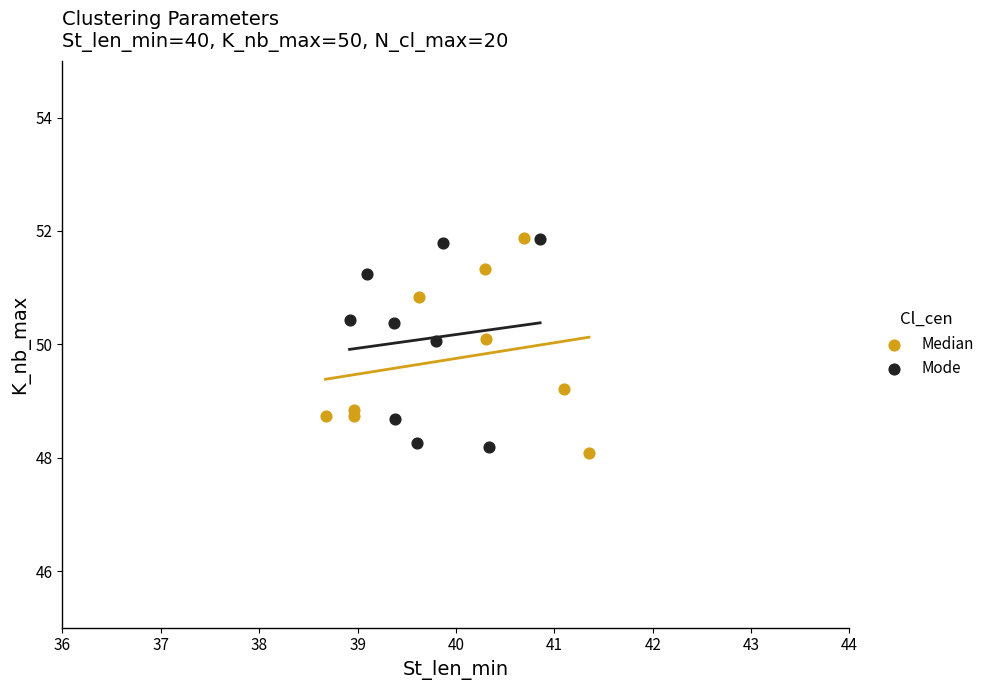

What are all the series names shown in the legend?

Median, Mode